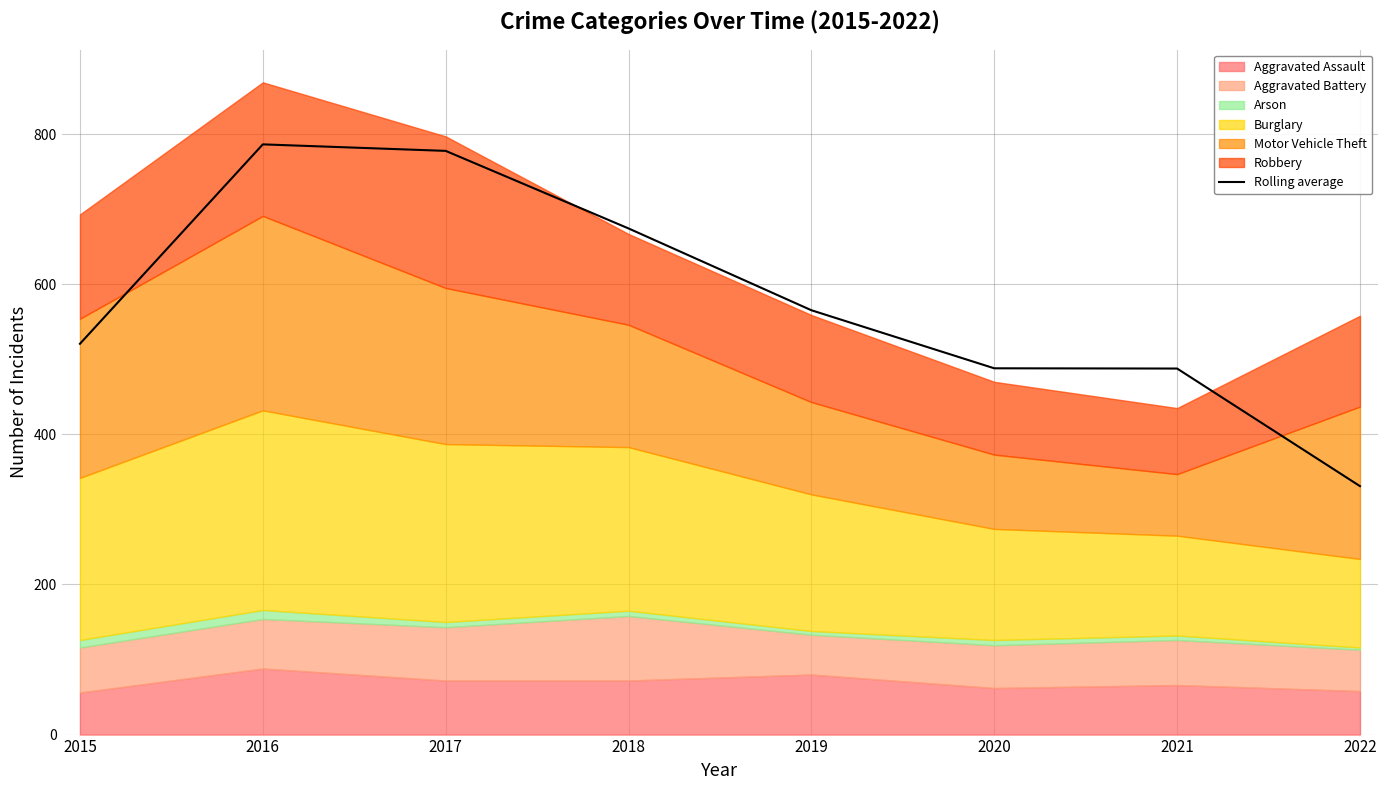

The chart shows a value of 786.3 at 2016. True or false?

True